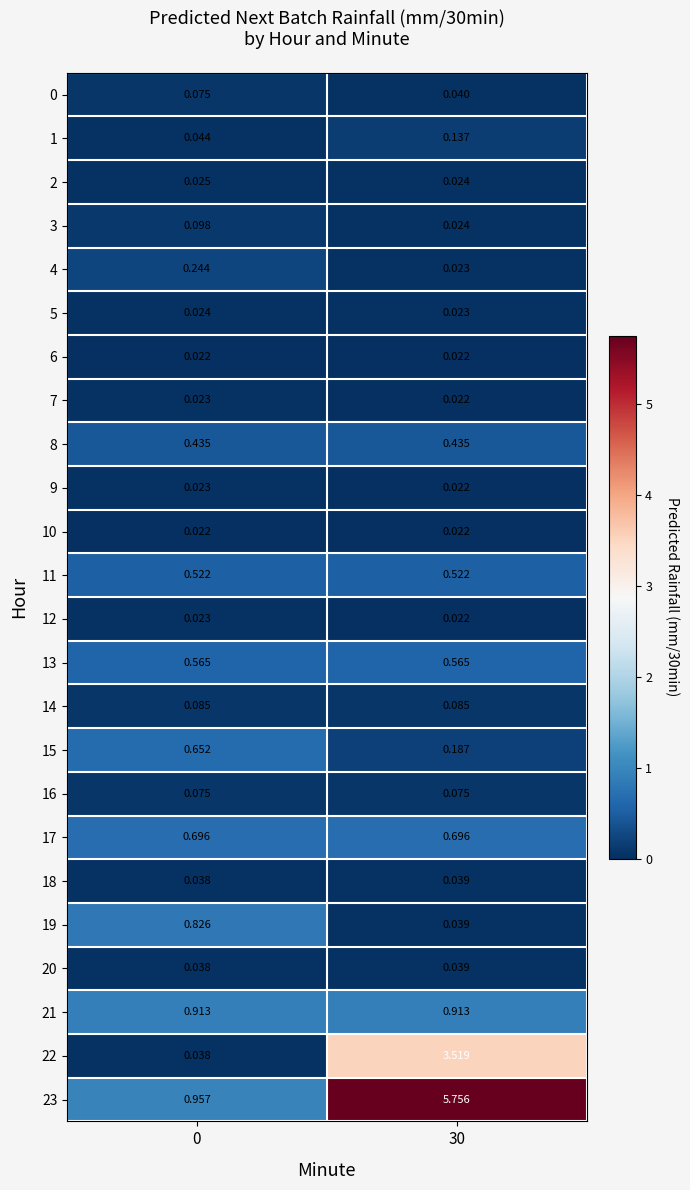

What is the spread (max minus min) of values at 30?

5.7